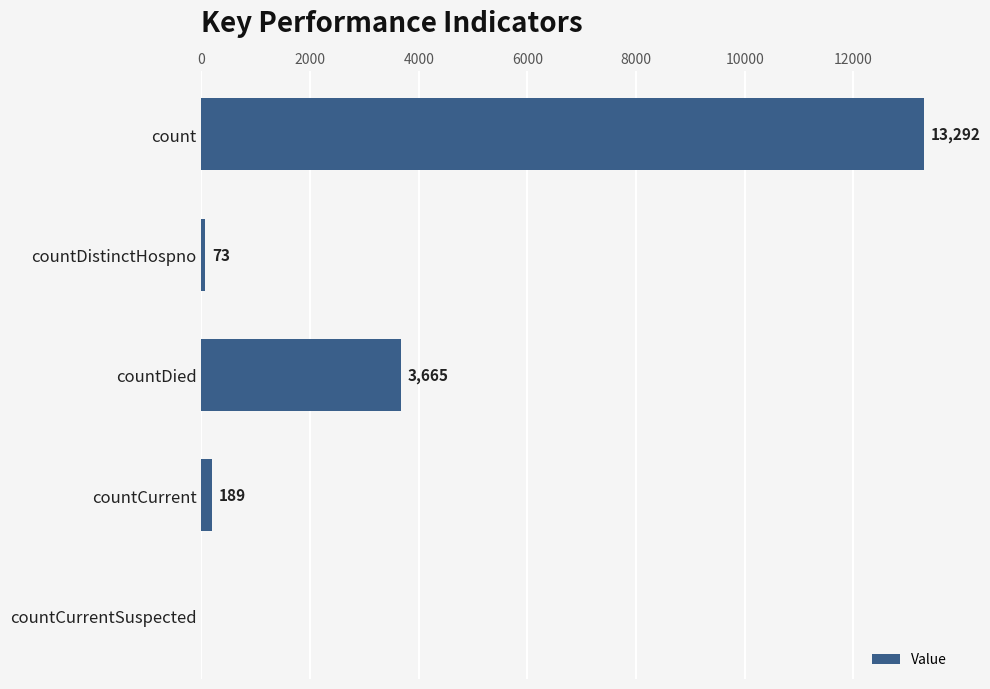

Reading top to bottom, what are all the values shown in this chart?

count=13292	countDistinctHospno=73	countDied=3665	countCurrent=189	countCurrentSuspected=0